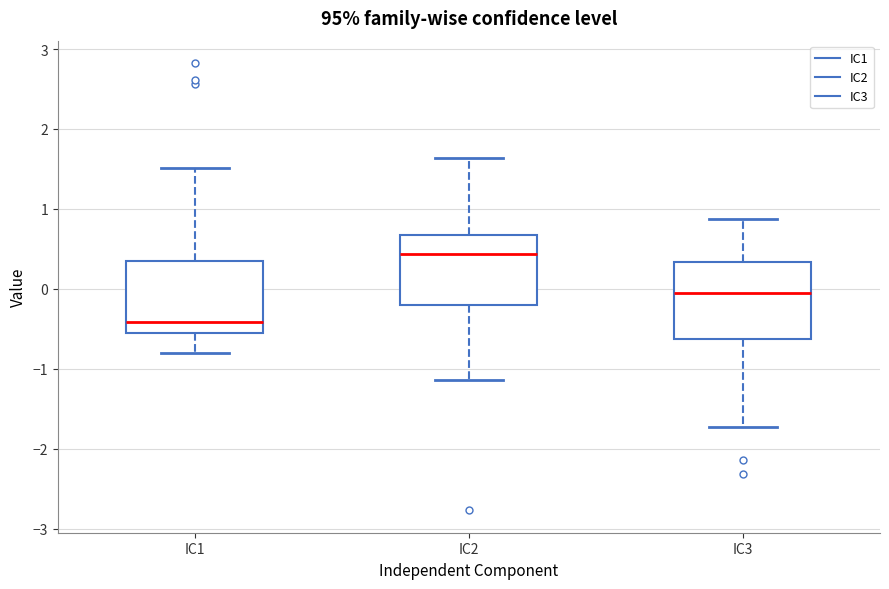

Reading left to right, transcribe this box plot: for each box, give where its median line is, the range the box spans, and where its two whiskers end, as read against the y-axis. The values are not printed on the chart, so give them approximately, as read against the axis.

IC1: median -0.4, box -0.5 to 0.3, whiskers -0.8 to 1.5
IC2: median 0.4, box -0.2 to 0.7, whiskers -1.1 to 1.6
IC3: median -0.1, box -0.6 to 0.3, whiskers -1.7 to 0.9